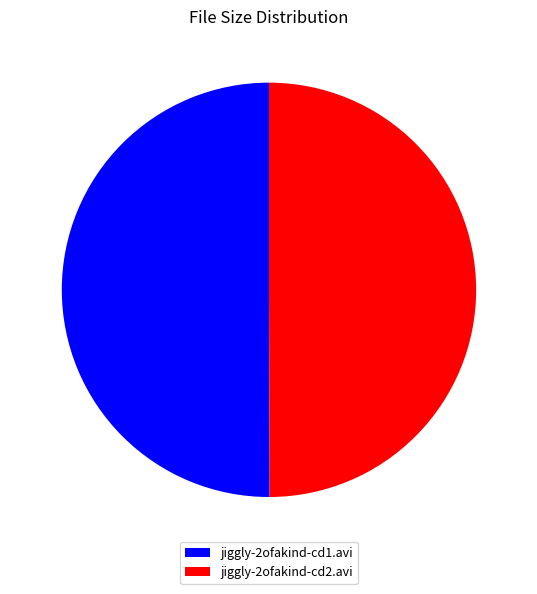

The jiggly-2ofakind-cd1.avi slice represents 63% of the pie. True or false?

False